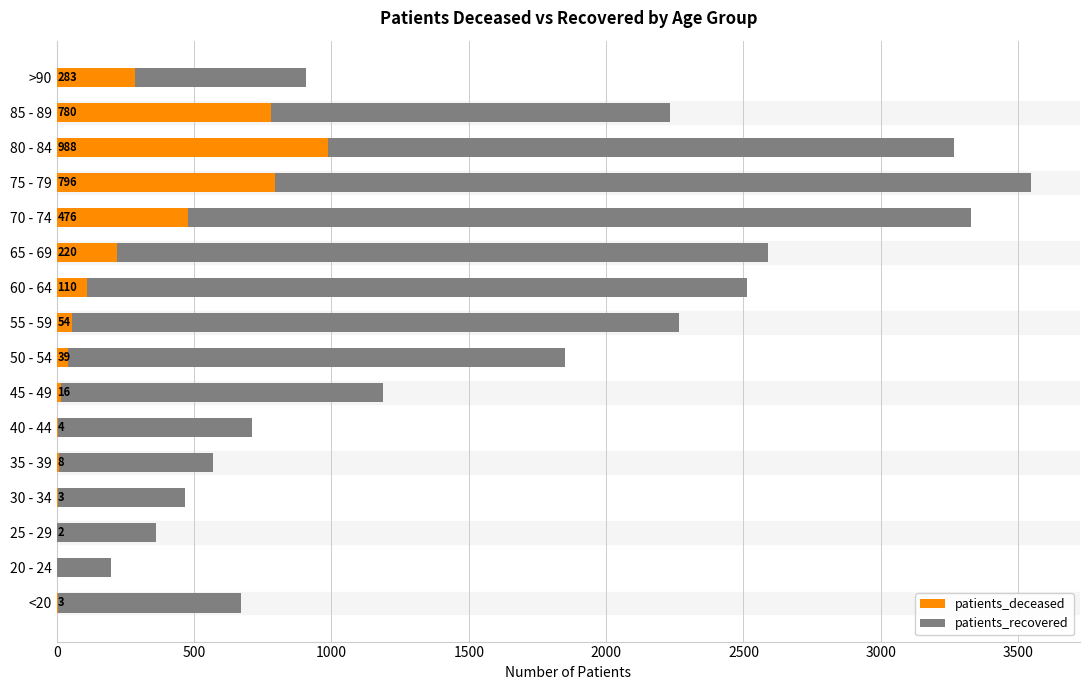

What is the highest value of the patients_deceased series?

988